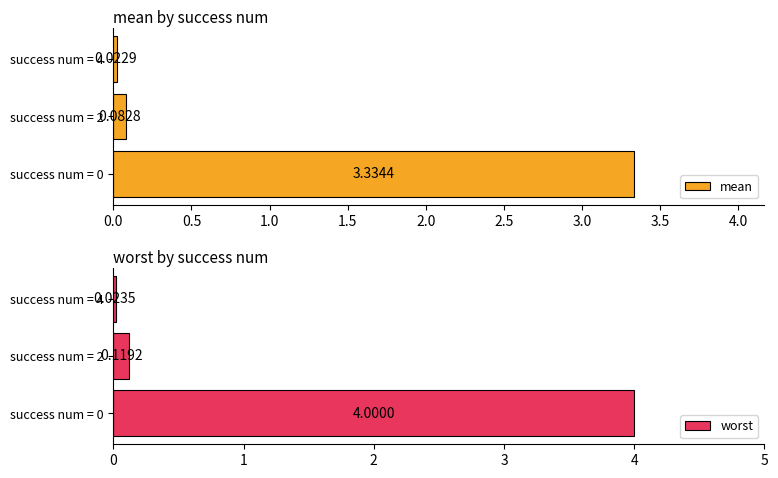

Which series has the widest spread of values?

worst